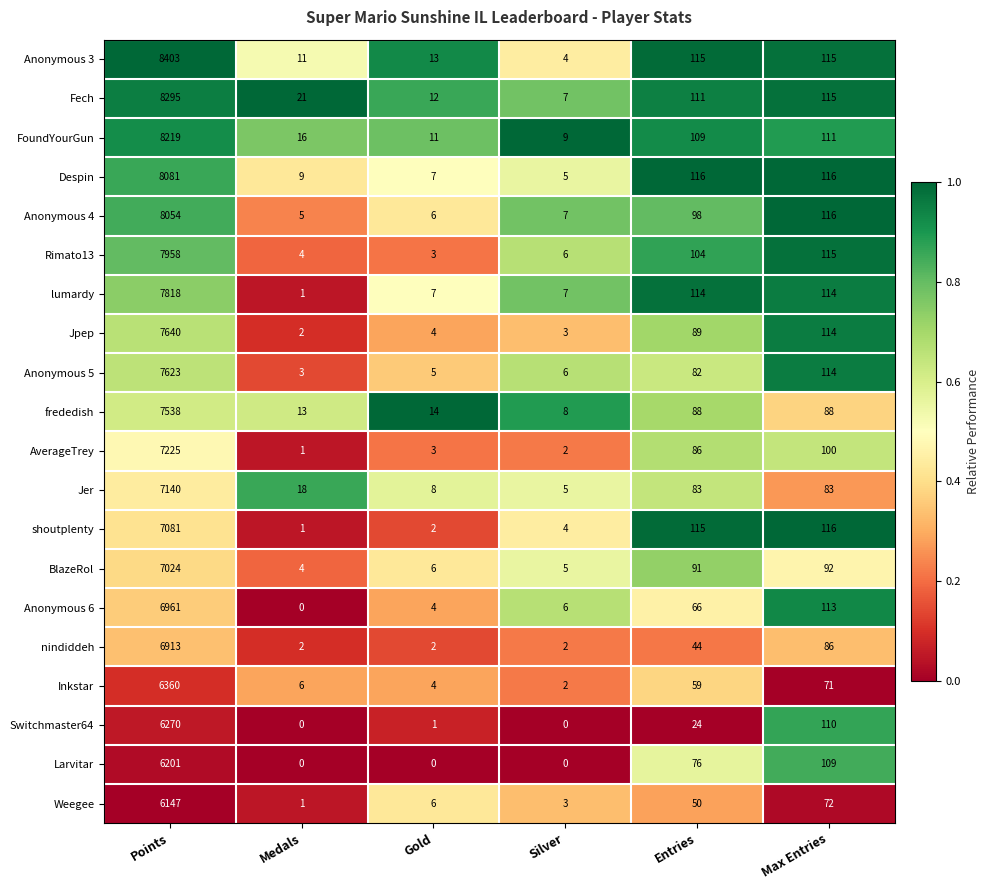

At how many categories does at least one series exceed 0?

6